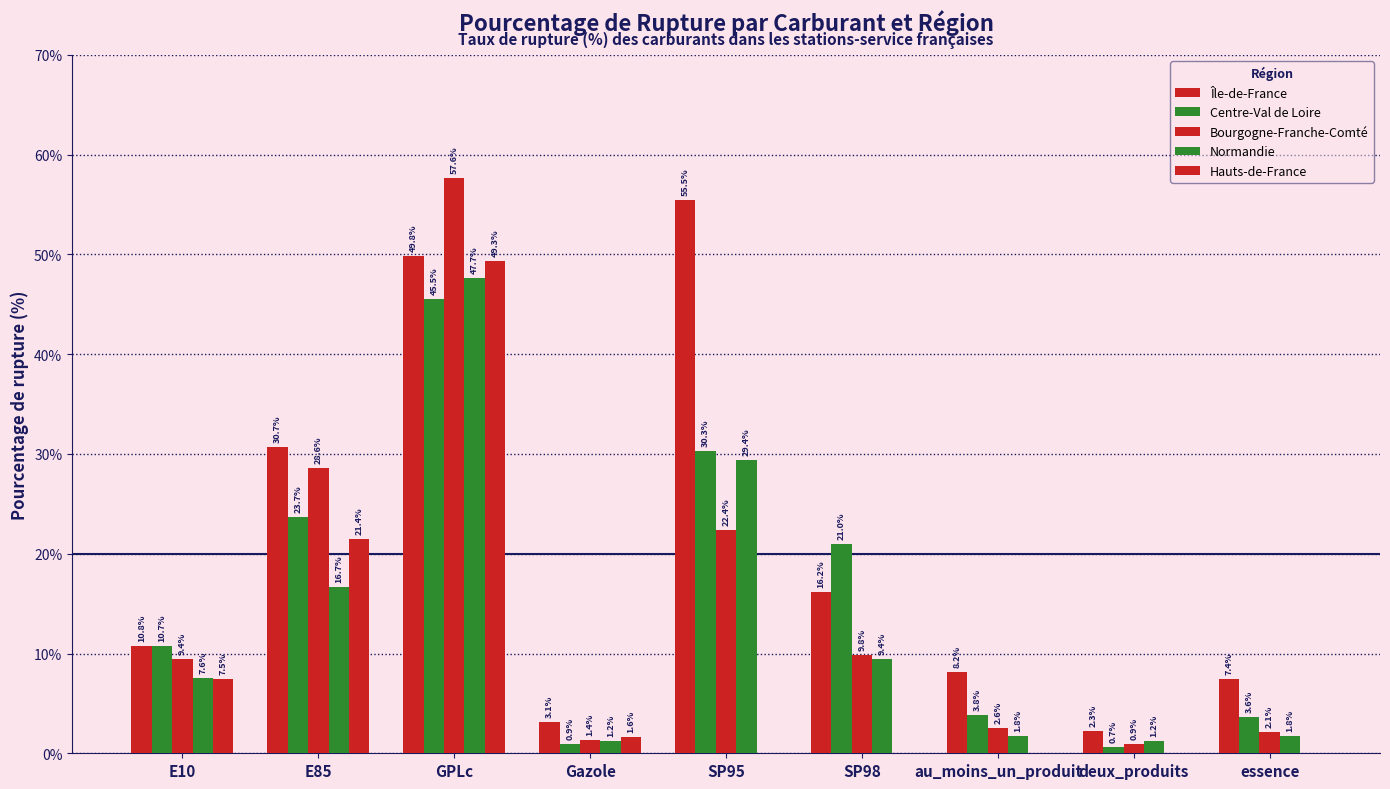

How many data points in Île-de-France are above 10?

5